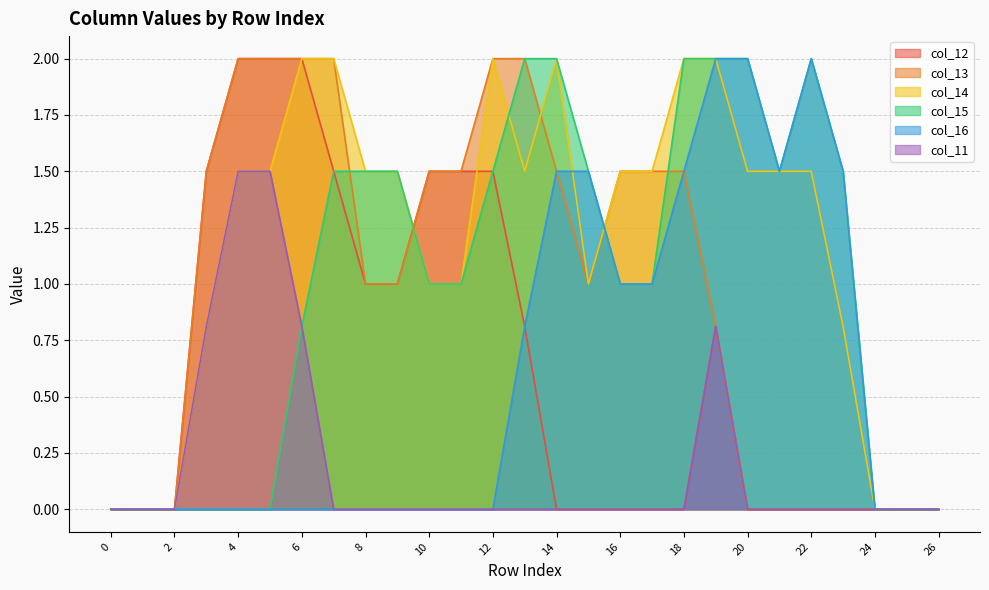

List the labels in order of col_16 value, largest first.

19, 20, 22, 14, 15, 18, 21, 23, 16, 17, 13, 0, 1, 2, 3, 4, 5, 6, 7, 8, 9, 10, 11, 12, 24, 25, 26